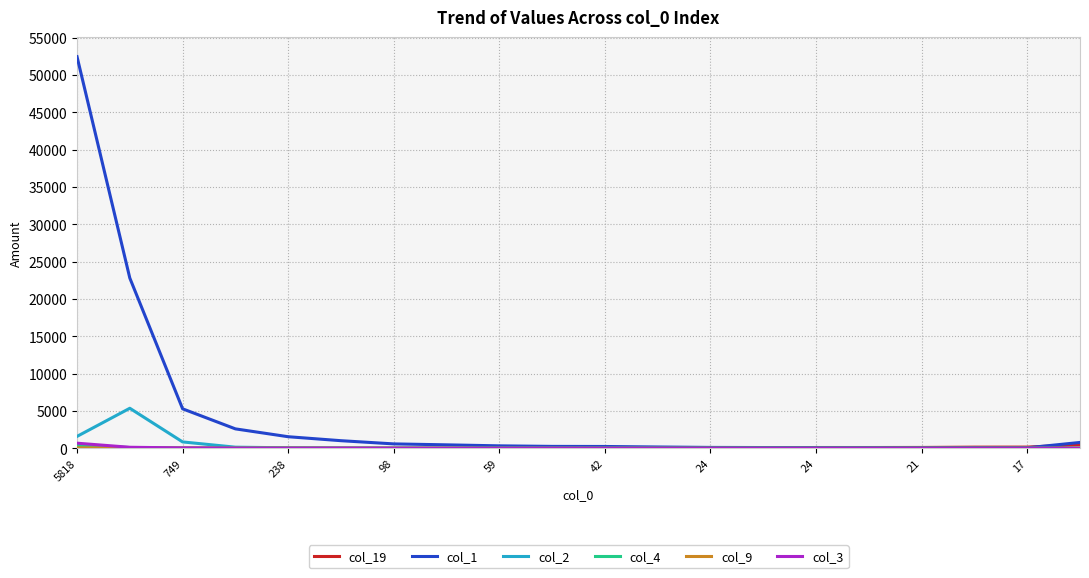

Which series has the largest total across all categories?

col_1